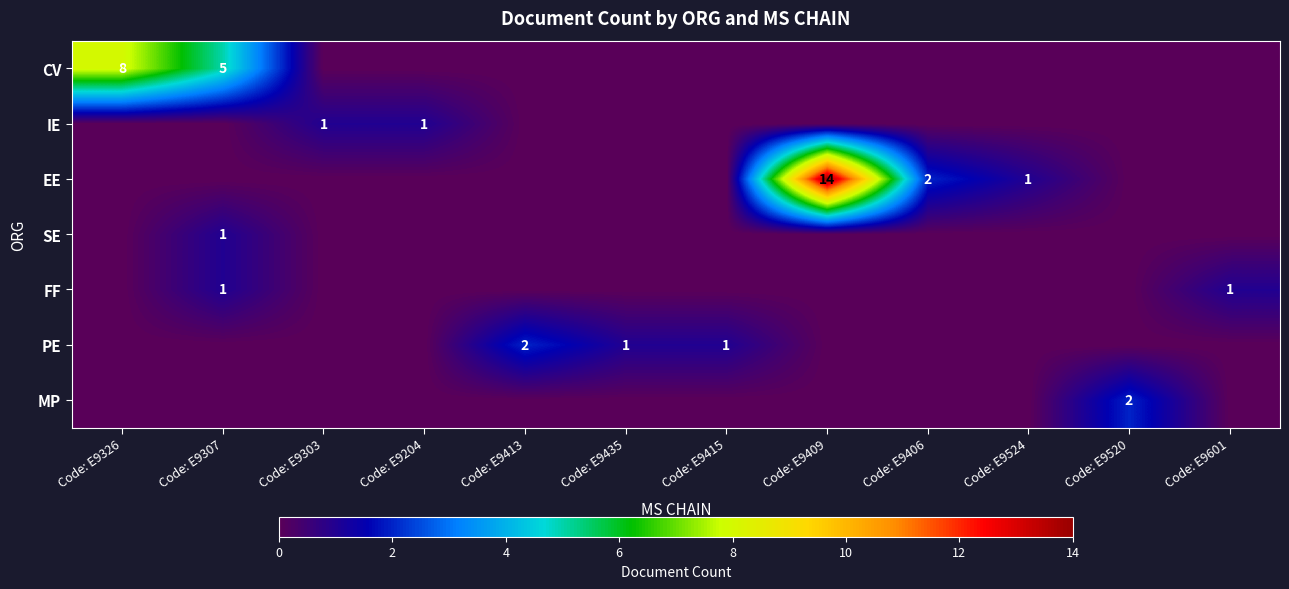

What is the total value across all series at Code: E9409?

14